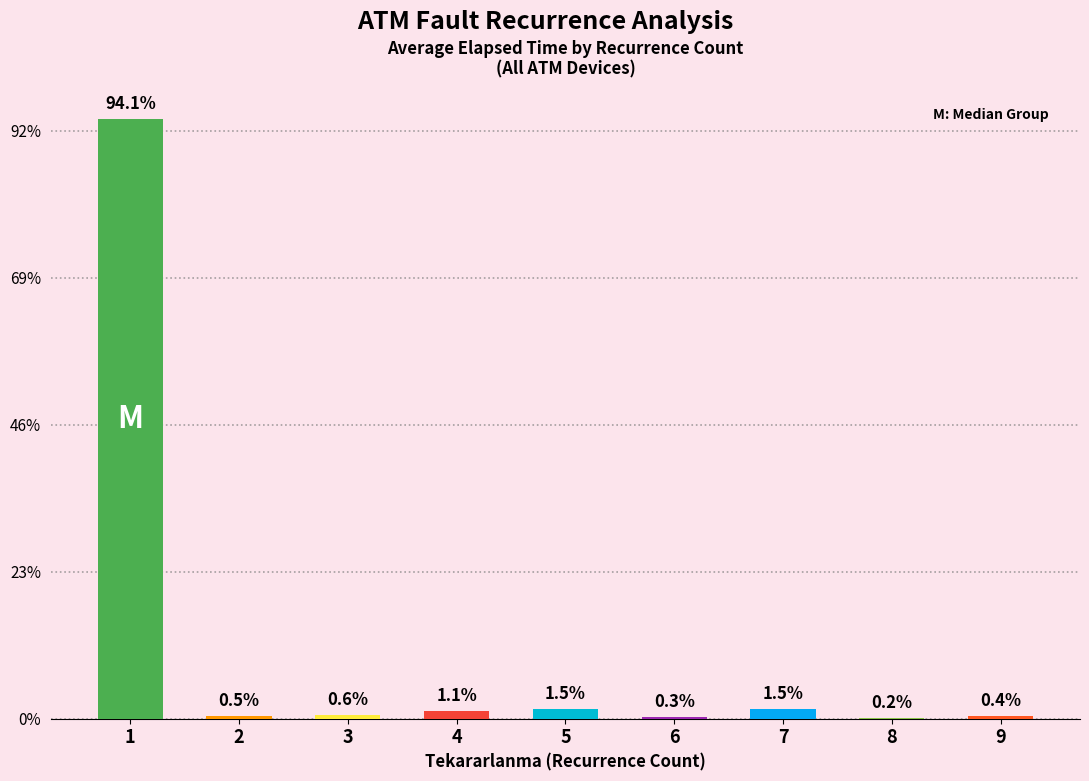

The value at 3 is 104.7. True or false?

False